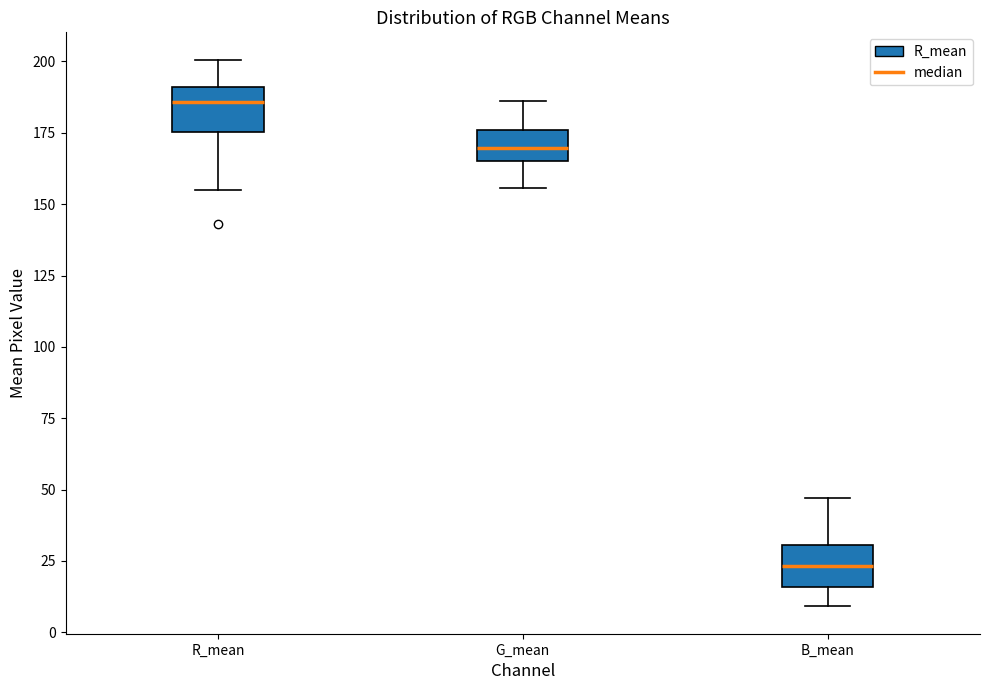

Which box has the highest median line?

R_mean